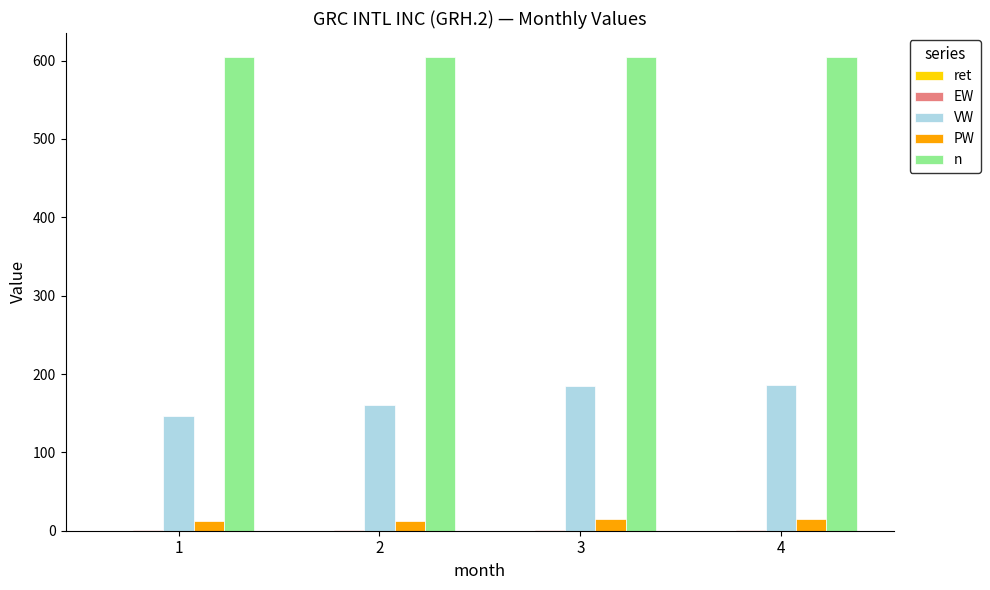

Which series has the largest total across all categories?

n